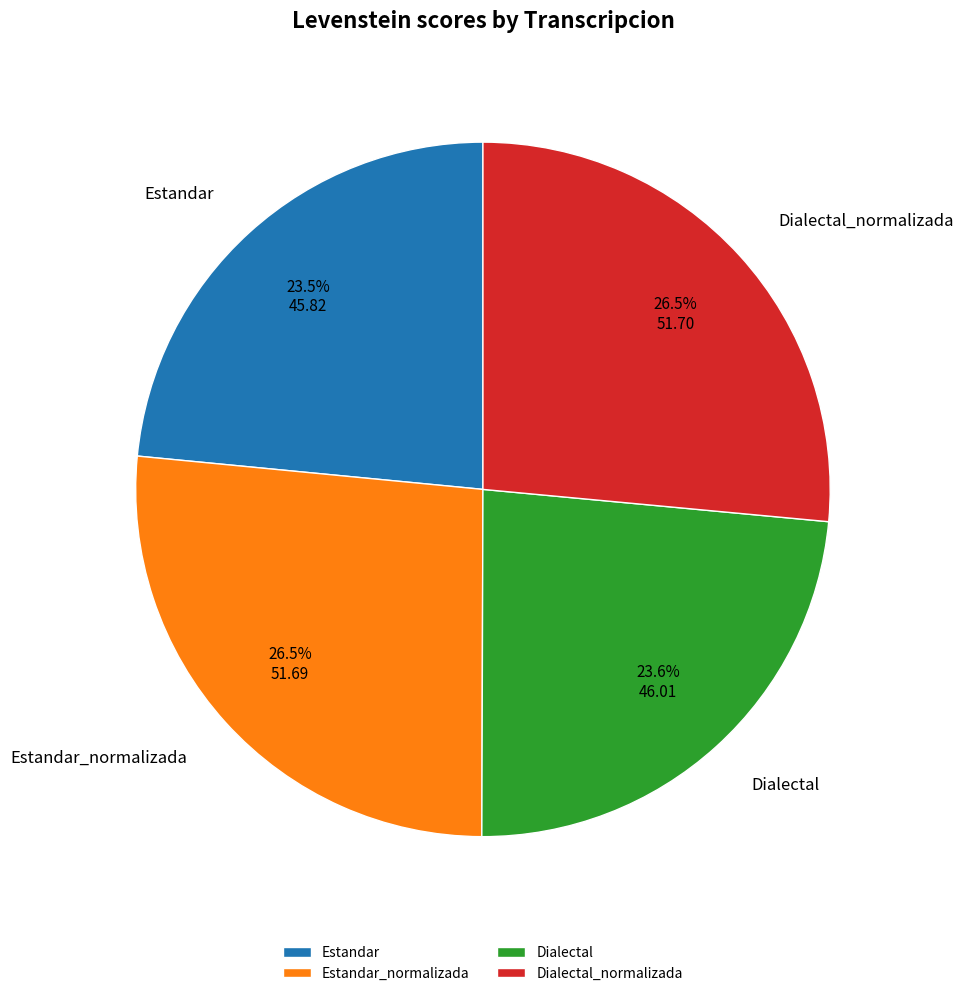

True or false: Estandar accounts for 9% of the total.

False